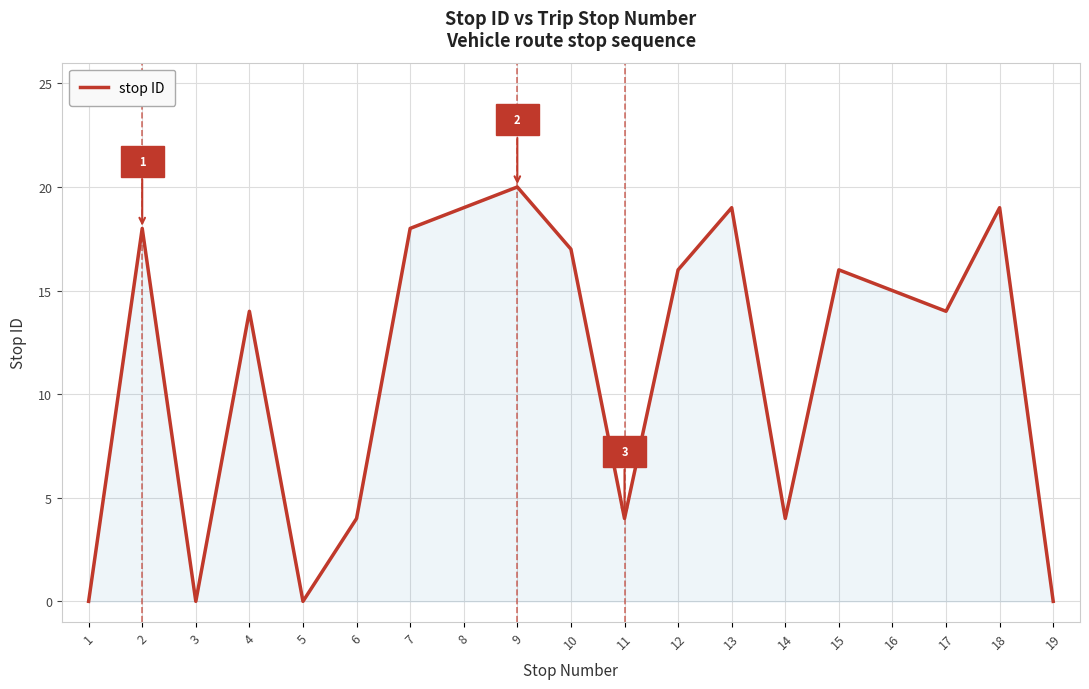

Reading left to right, transcribe all the data shown in this chart.

1=0	2=18	3=0	4=14	5=0	6=4	7=18	8=19	9=20	10=17	11=4	12=16	13=19	14=4	15=16	16=15	17=14	18=19	19=0